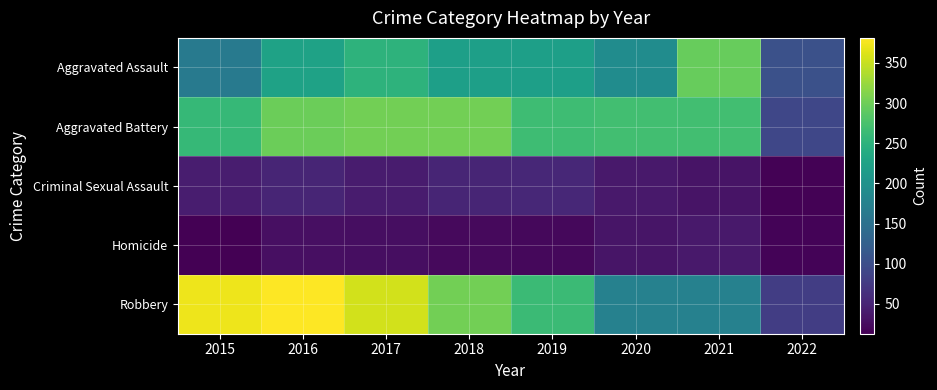

At which category is the sum across all series the highest?

2016